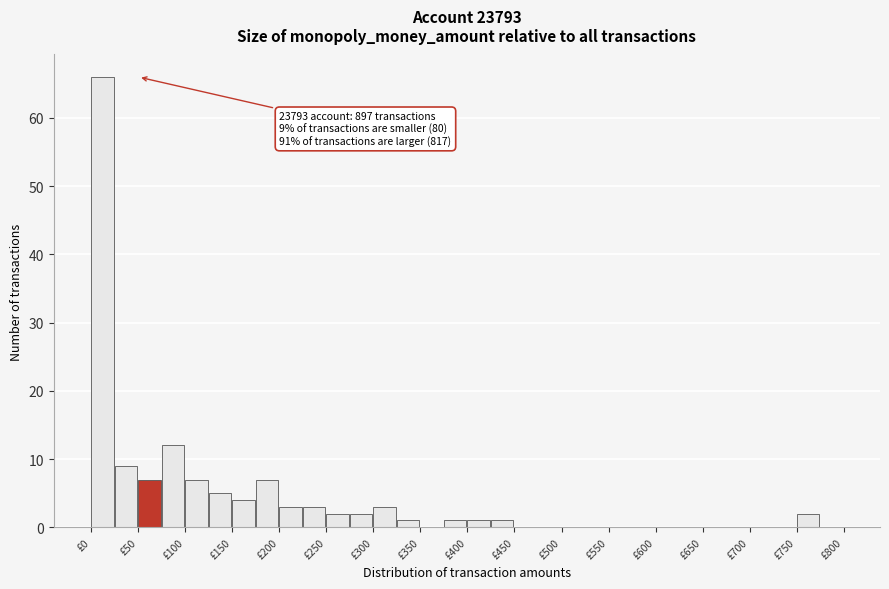

Which range on the x-axis has the tallest bar?

0 to 25